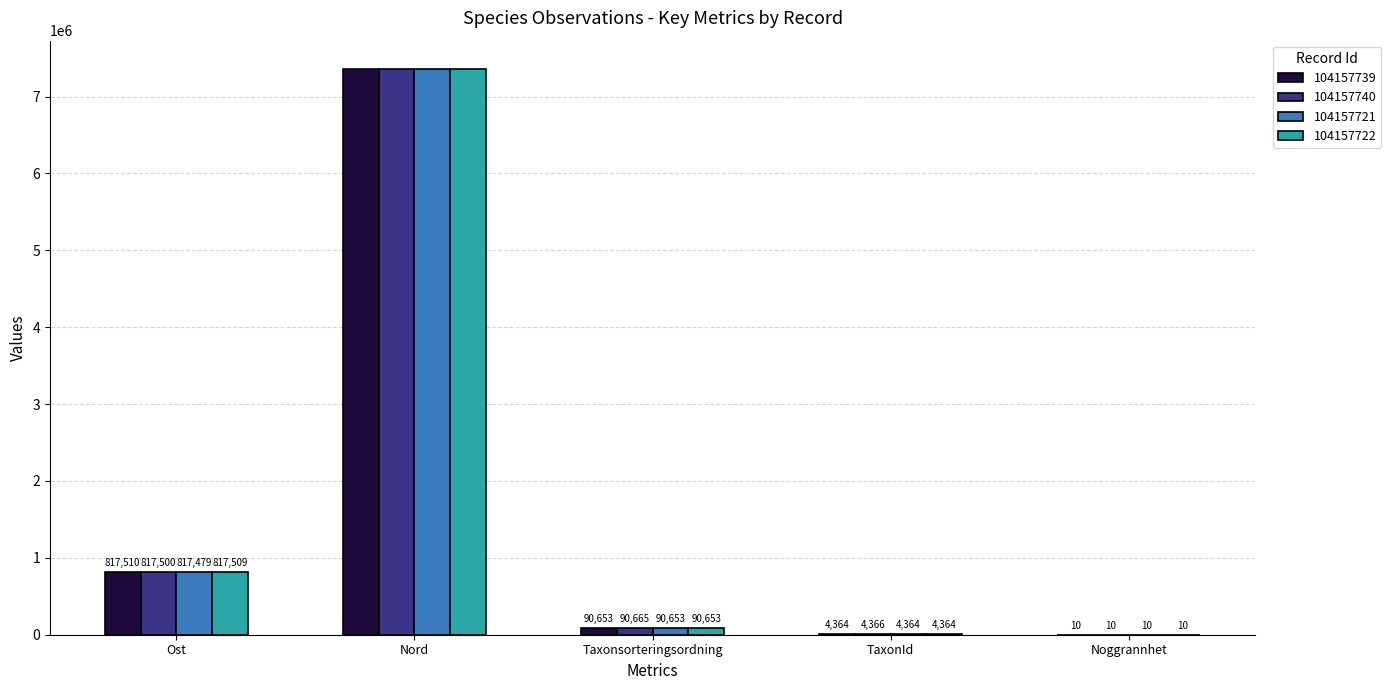

Is the value of 104157721 at TaxonId greater than the value of 104157740 at Nord?

No